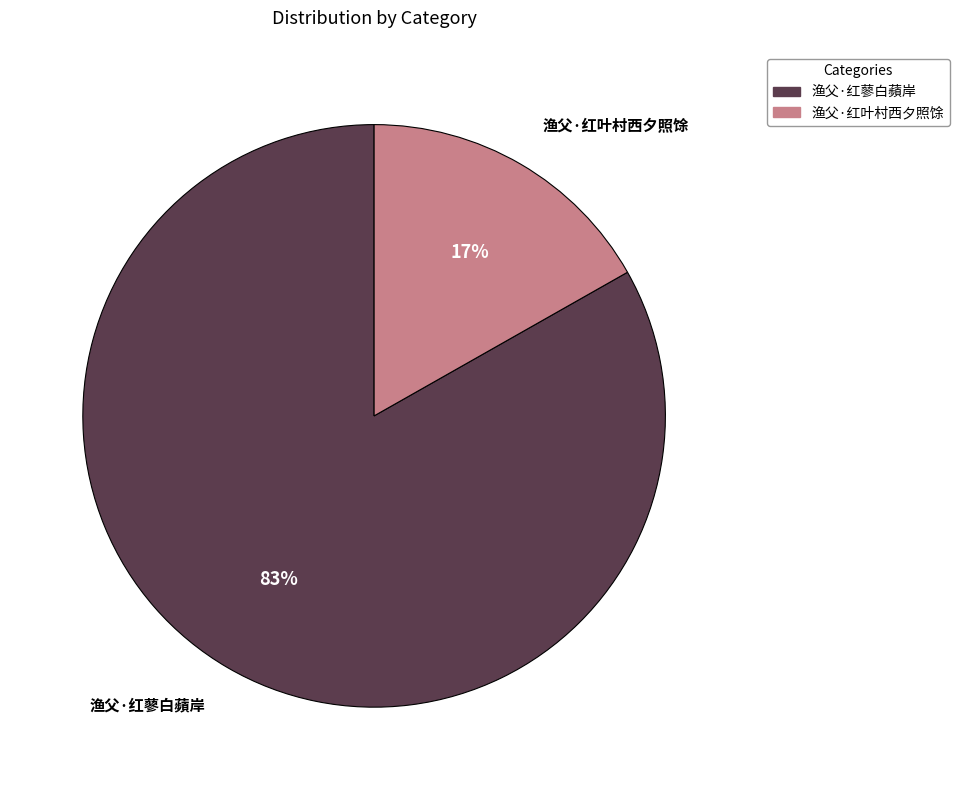

Combined, do 渔父·红蓼白蘋岸 and 渔父·红叶村西夕照馀 account for over 50%?

Yes